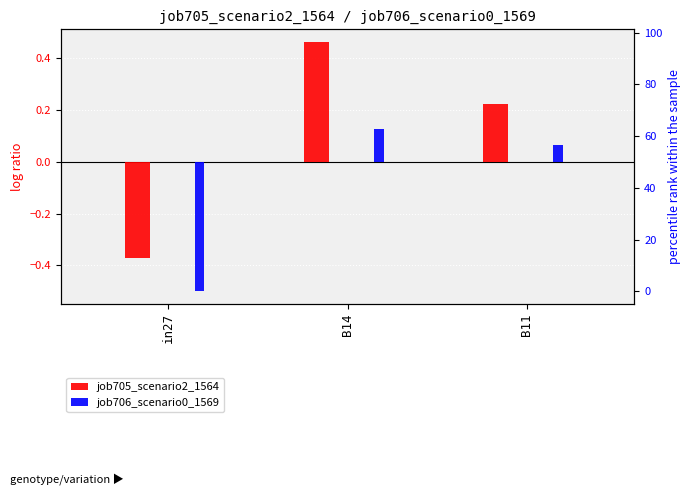

The value of job705_scenario2_1564 at in27 is -0.6. True or false?

False